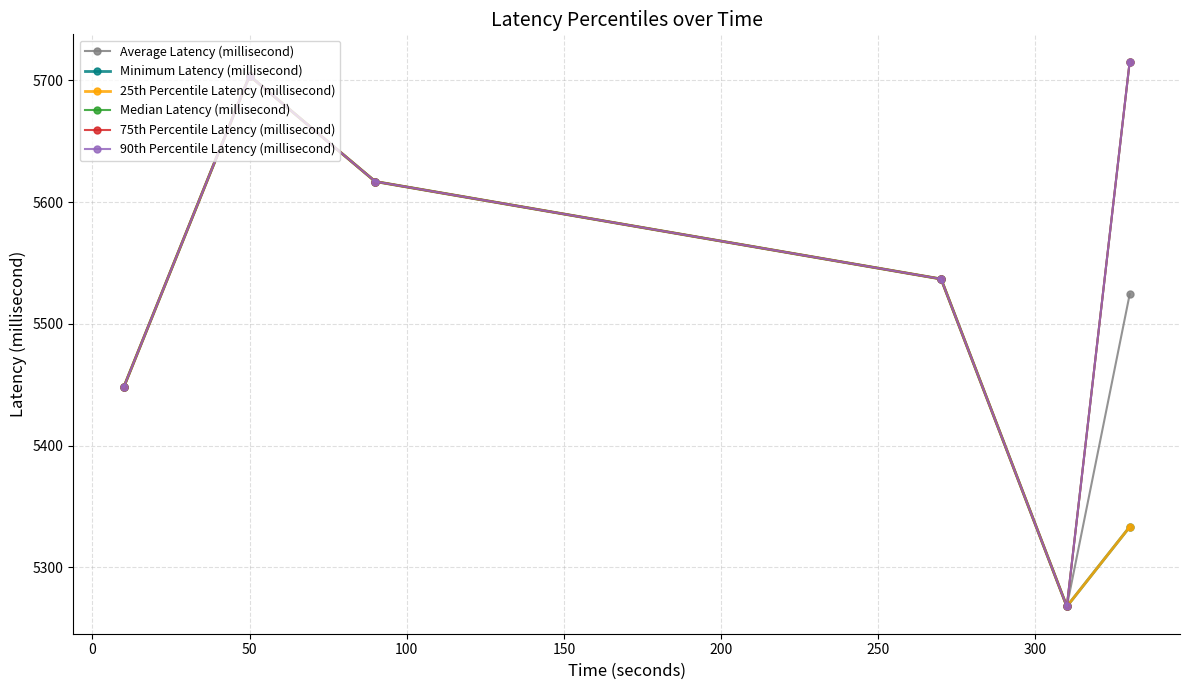

True or false: 75th Percentile Latency (millisecond) and Median Latency (millisecond) intersect in this chart.

False